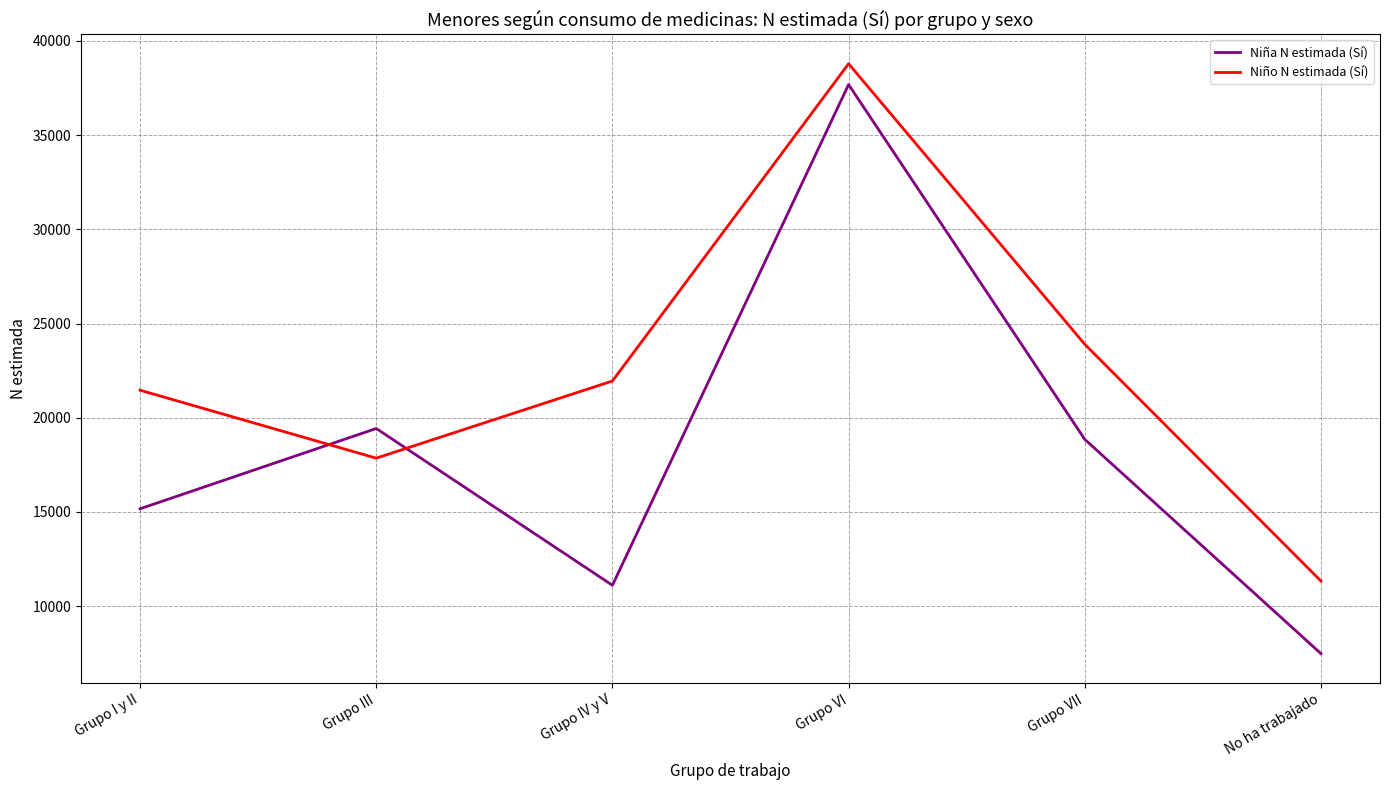

Rank the series at Grupo VII from highest to lowest value.

Niño N estimada (Sí), Niña N estimada (Sí)